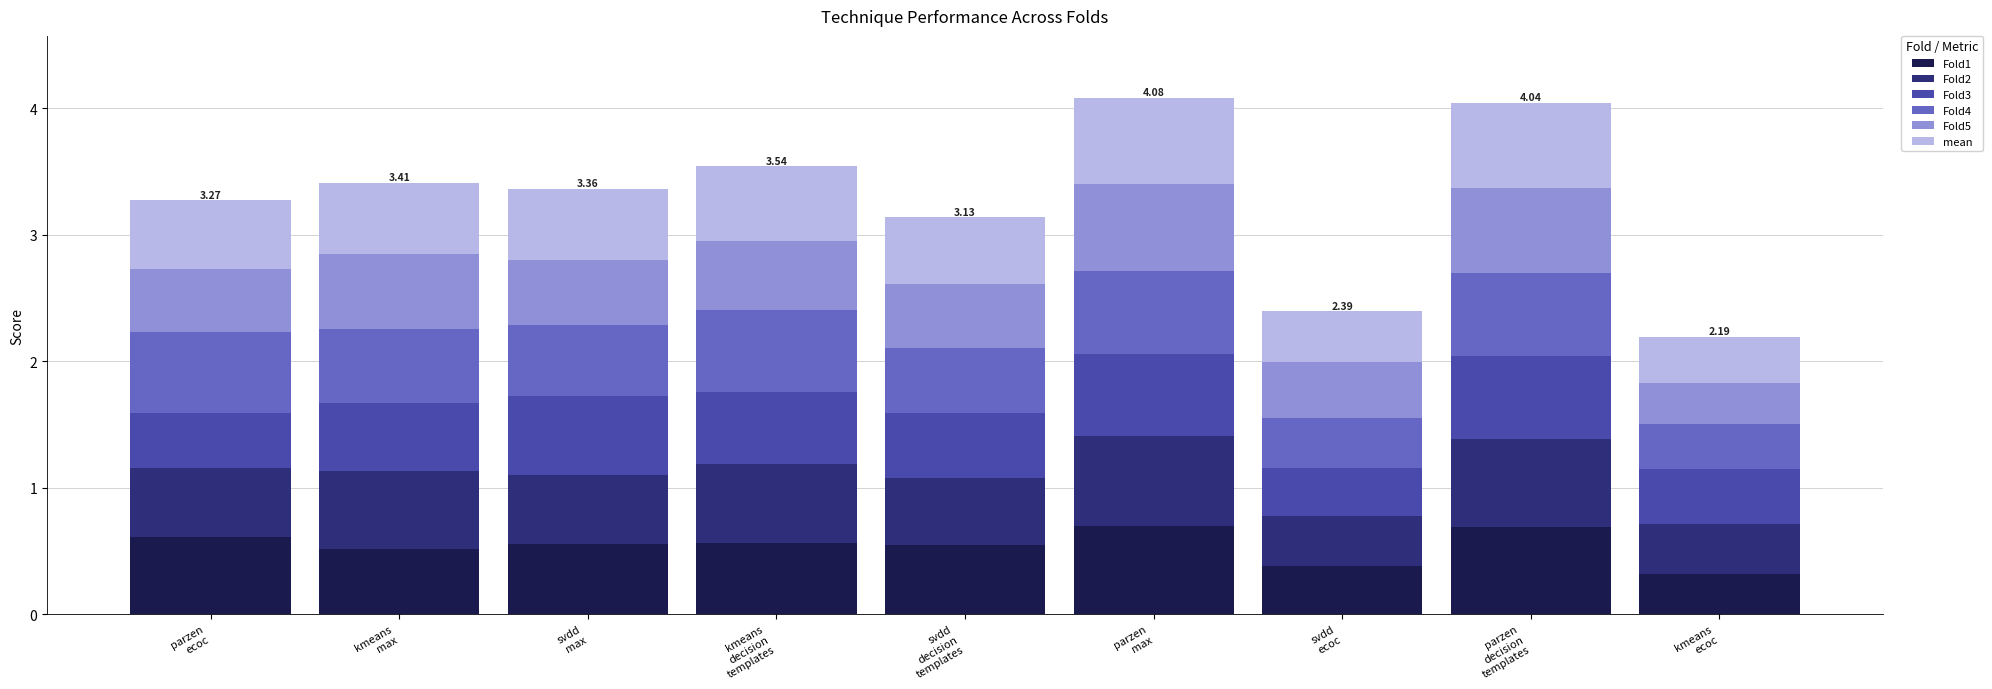

What is the difference between the maximum and second lowest values in the Fold1 series?

0.3